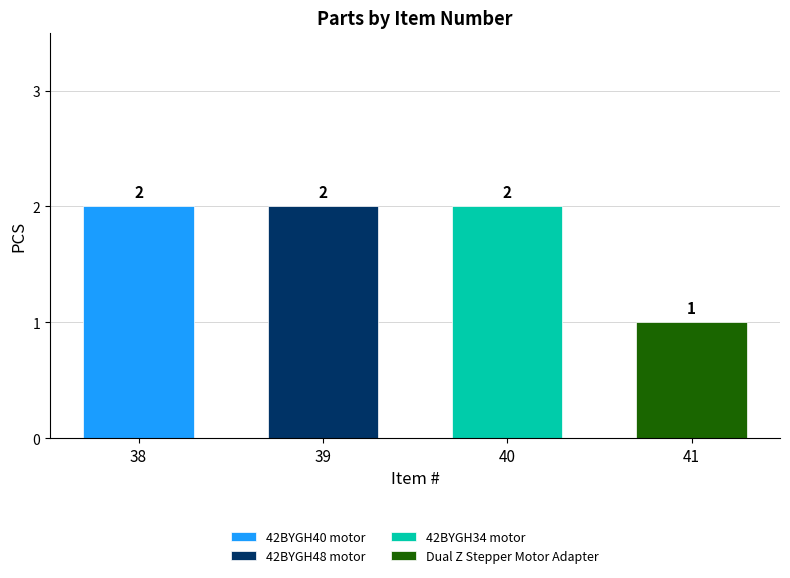

The value at 38 is 3. True or false?

False